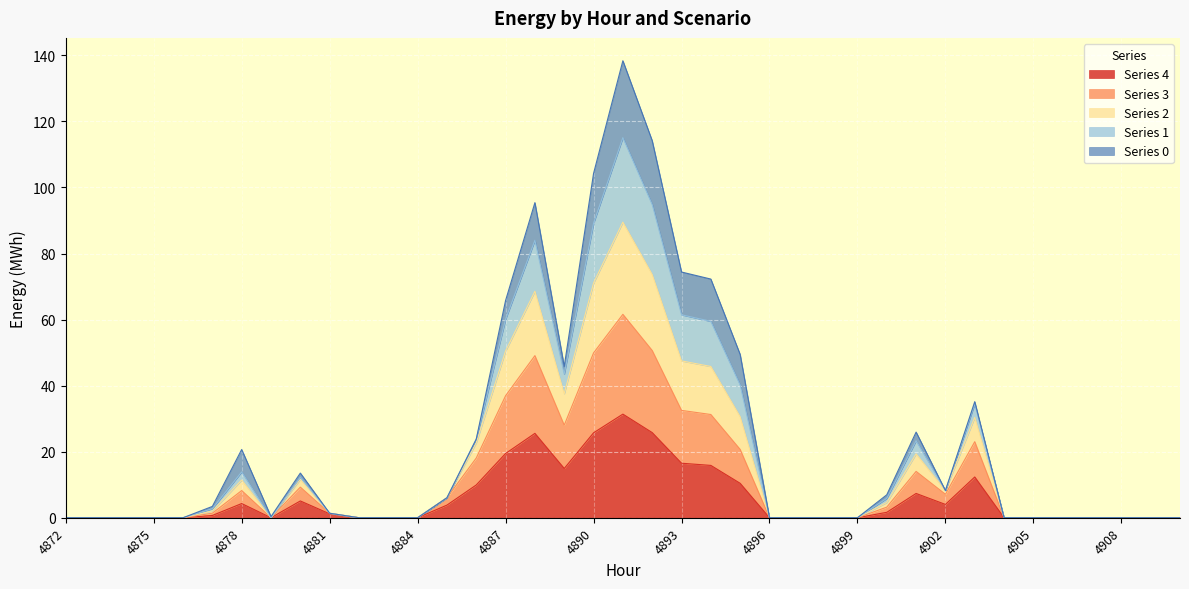

The value of 3 at 4907 is -61.3. True or false?

False